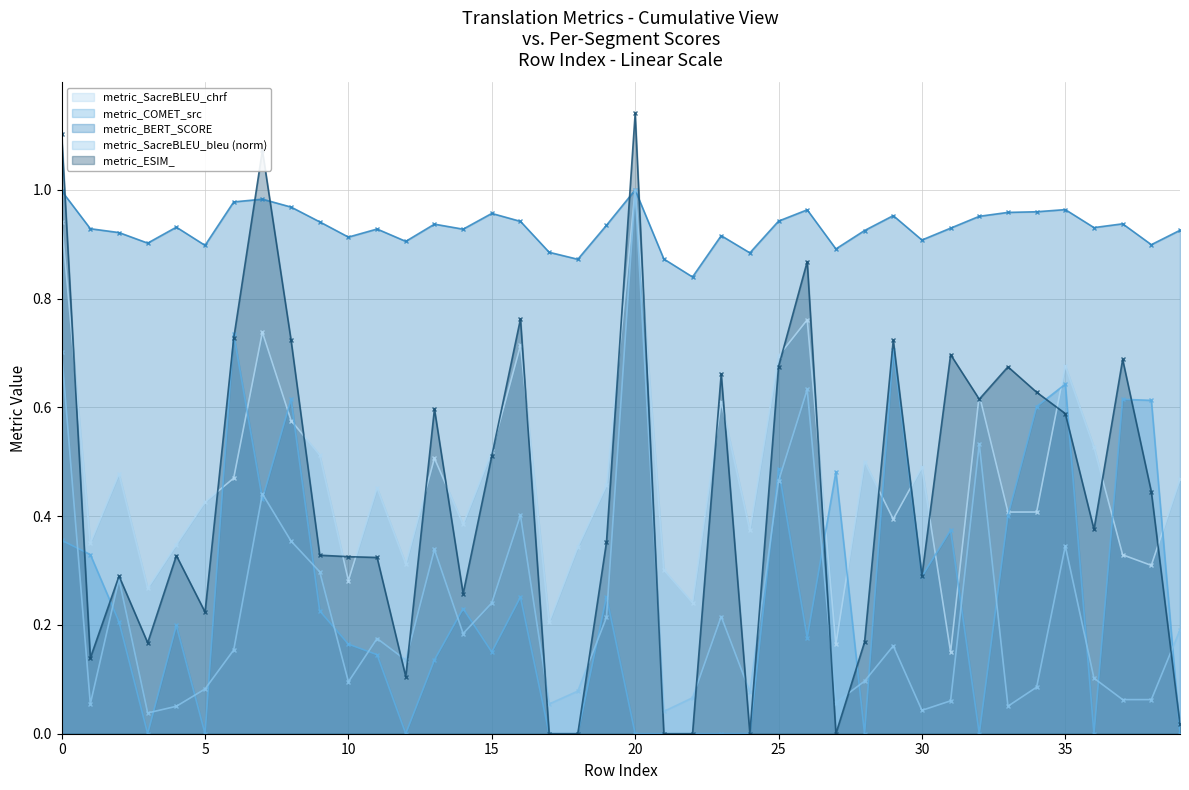

What is the highest value of the metric_COMET_src series?

0.7